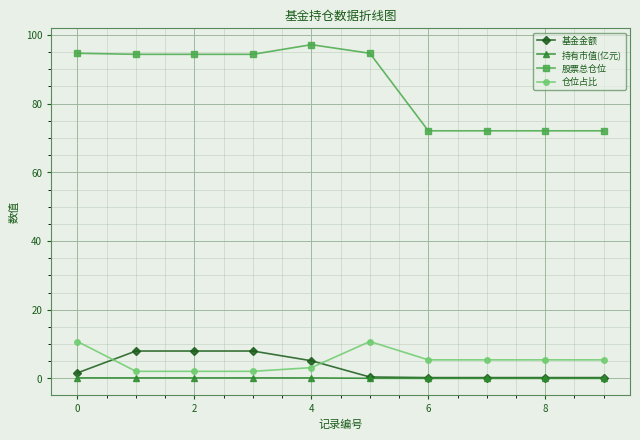

What is the maximum value shown in the chart?

97.2